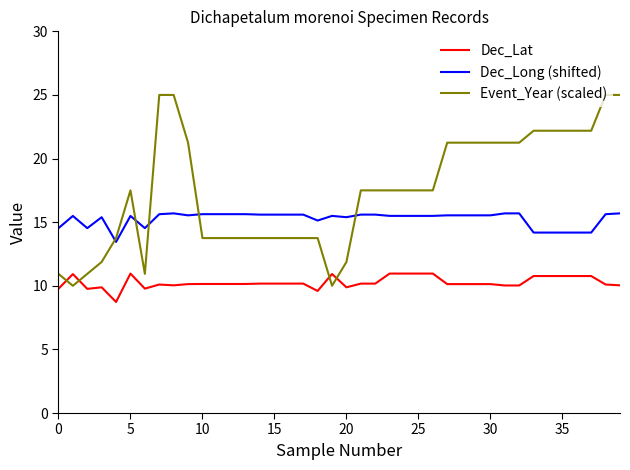

What are all the series names shown in the legend?

Dec_Lat, Dec_Long (shifted), Event_Year (scaled)